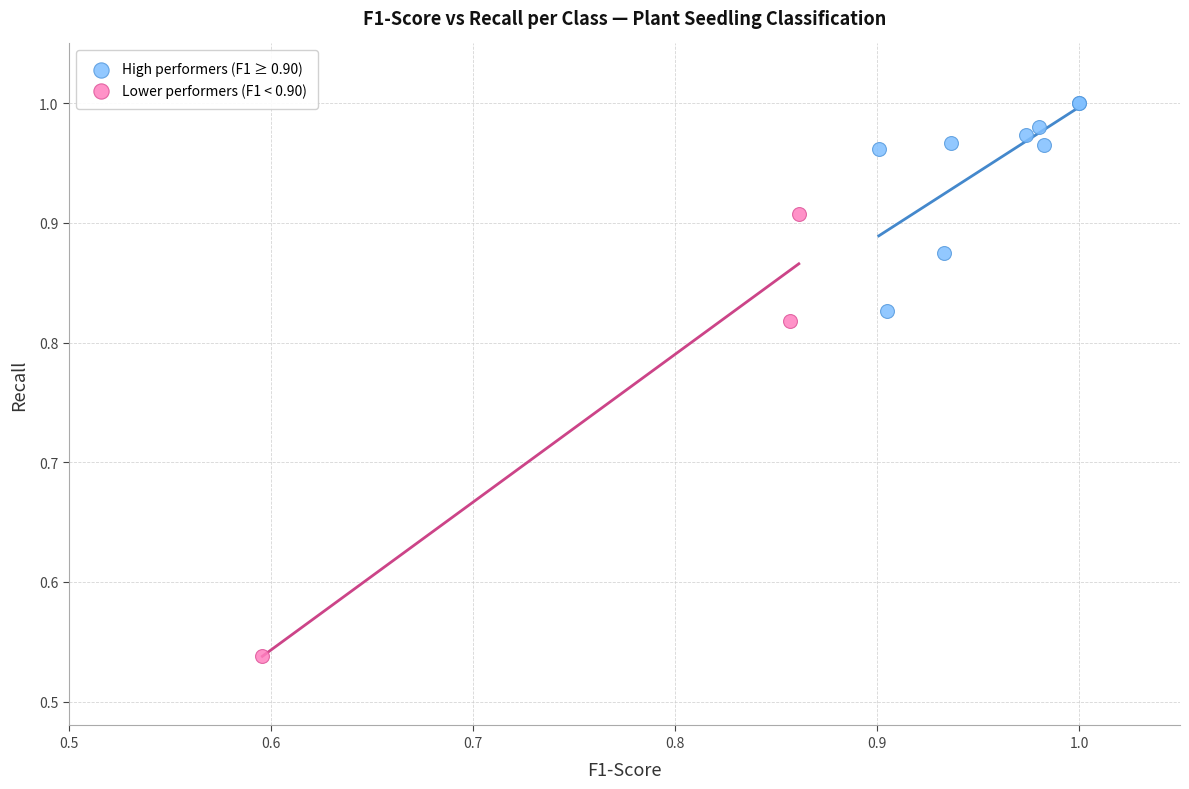

Which series contains the highest Y value?

High performers (F1 ≥ 0.90)